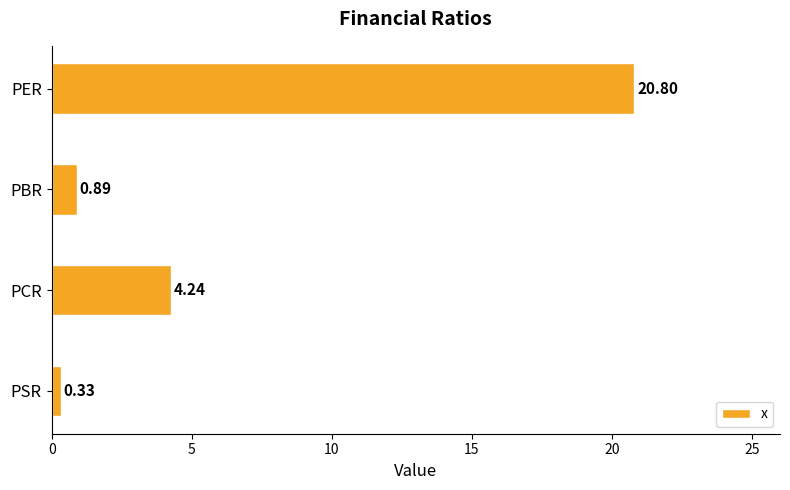

At which label is the value closest to 10?

PCR